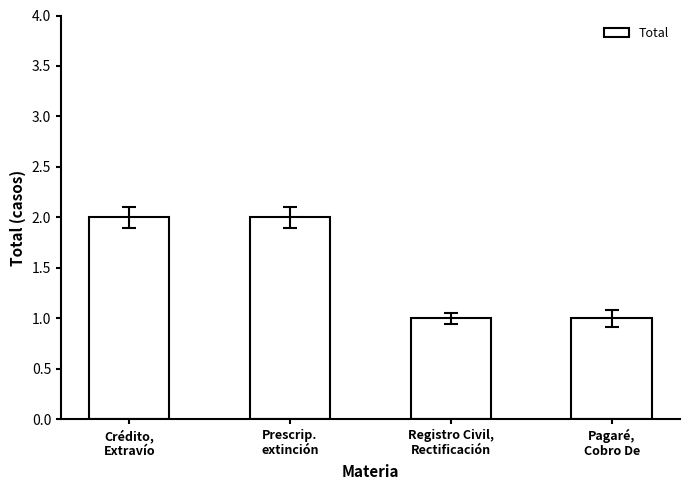

What is the difference between the second highest and minimum values?

1